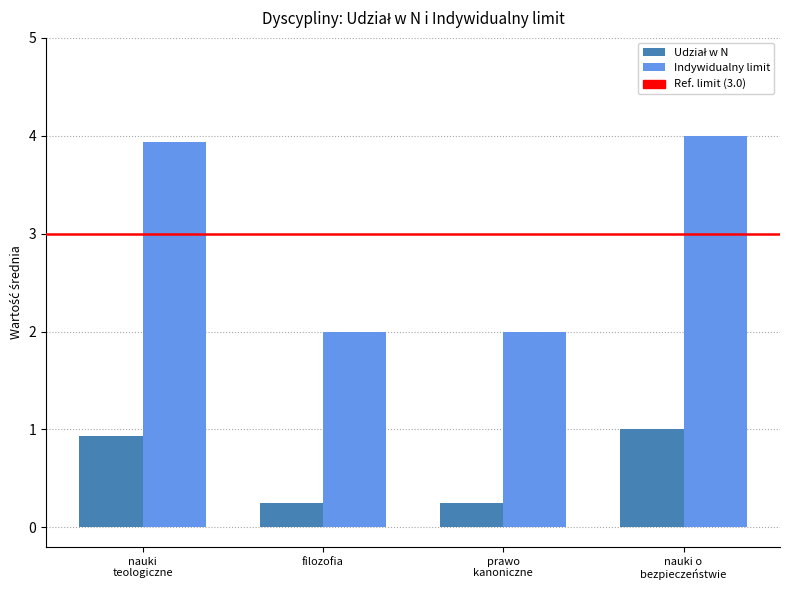

True or false: Indywidualny limit has a value of 2.0 at filozofia.

True